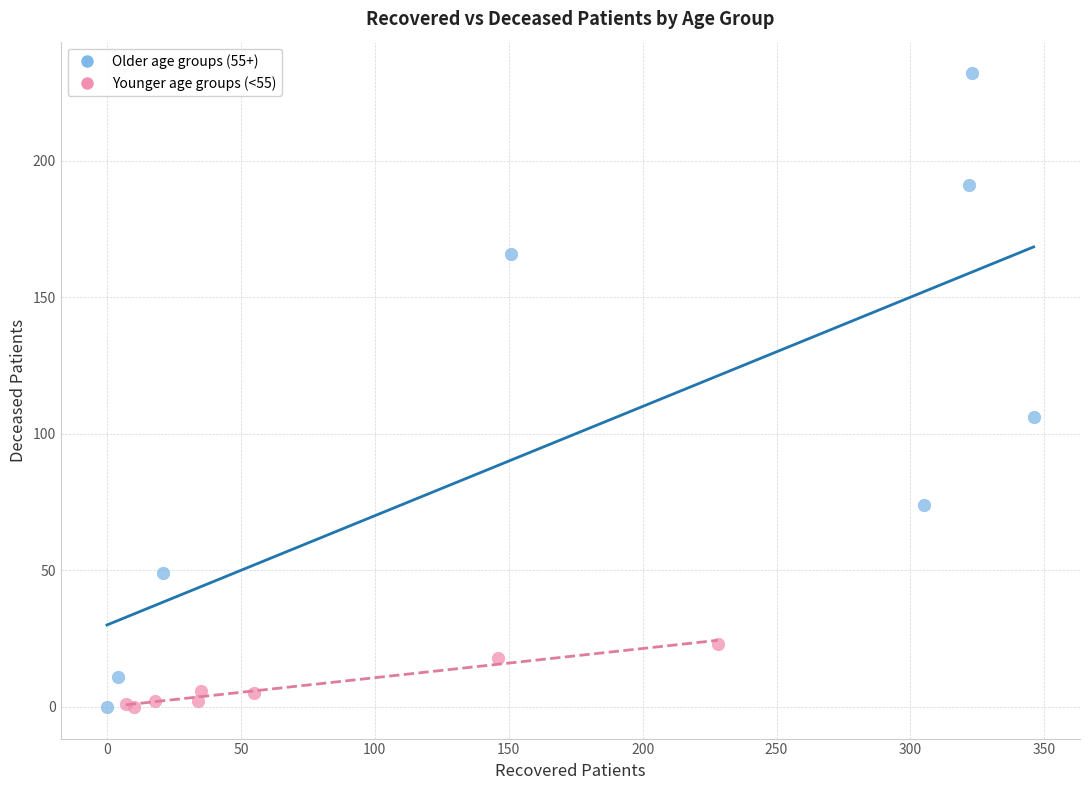

Which series has the widest spread of Y values?

Older age groups (55+)